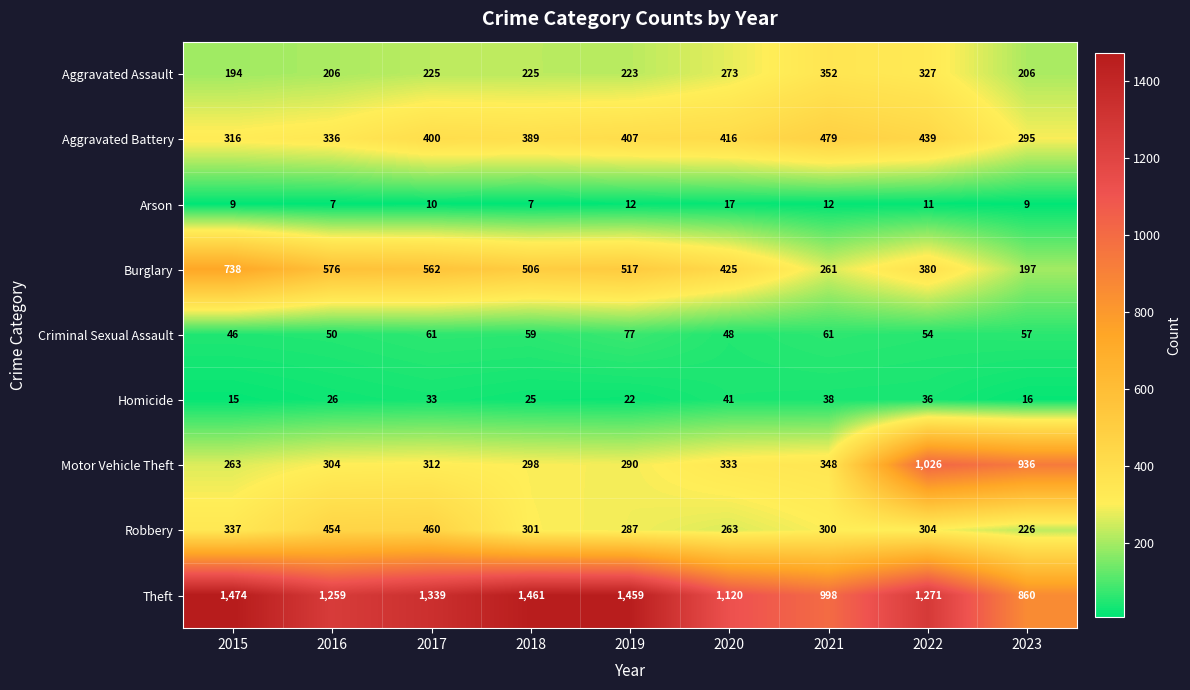

What is the difference between the maximum and second lowest values in the Theft series?

476